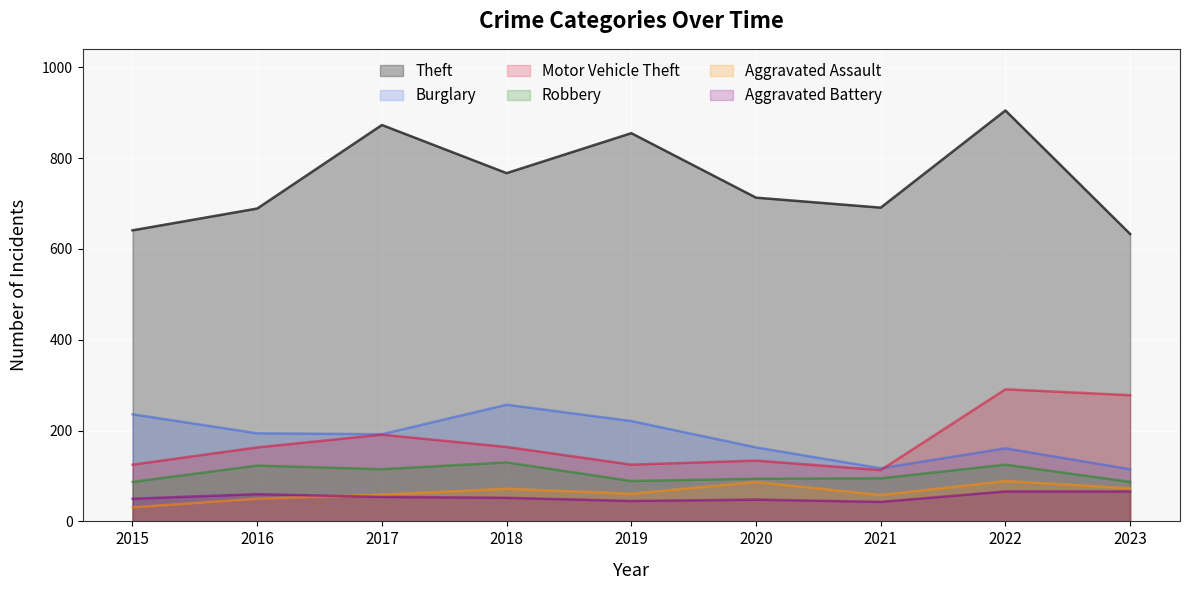

What are all the series names shown in the legend?

Theft, Burglary, Motor Vehicle Theft, Robbery, Aggravated Assault, Aggravated Battery